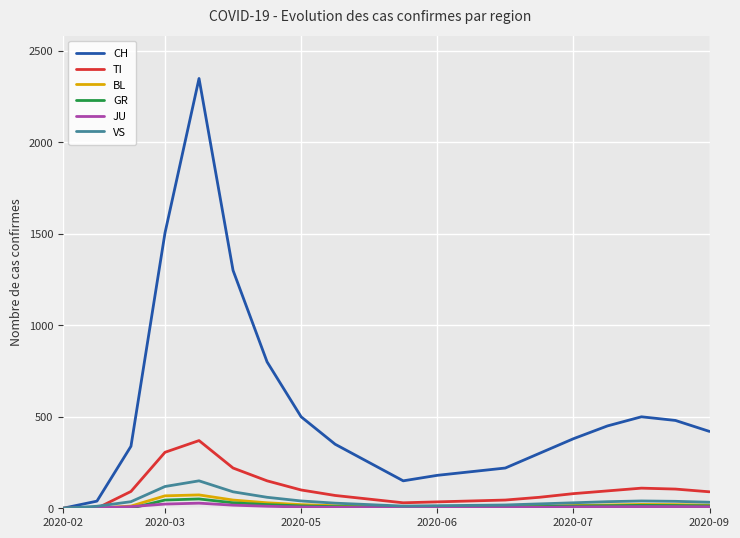

What is the difference between the maximum and minimum values in the VS series?

150